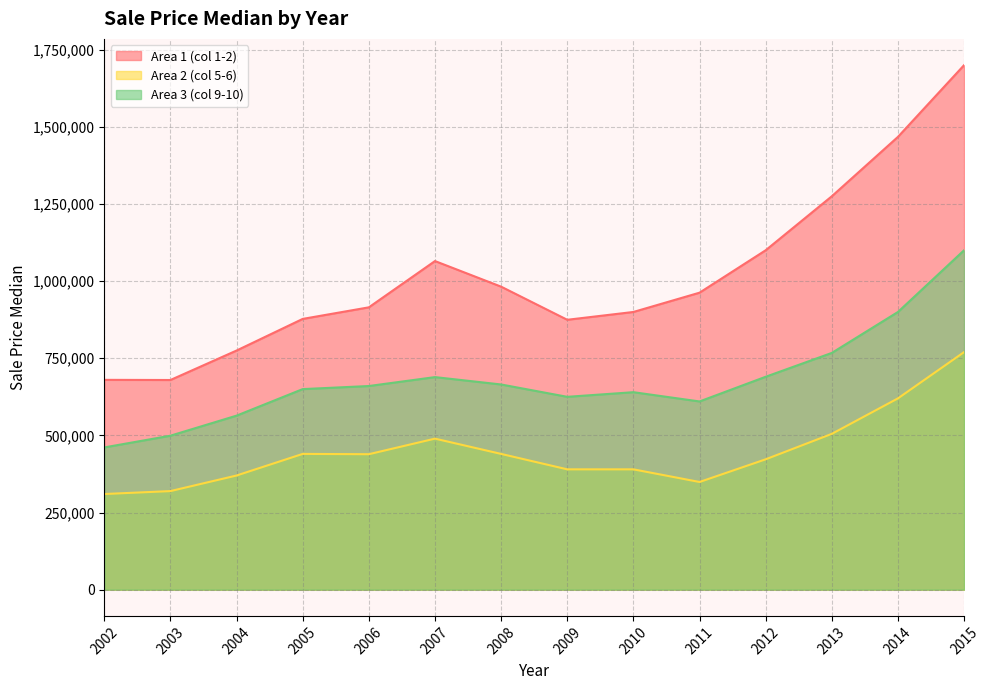

How many data points does each series have?

14